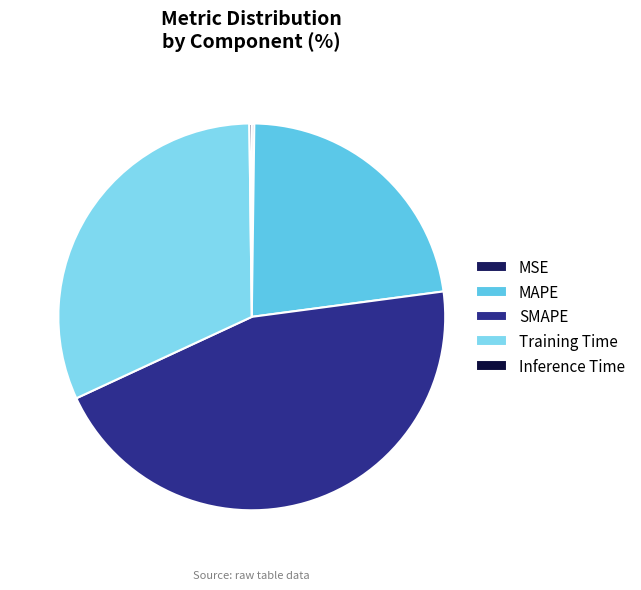

Is there a majority slice in this chart?

No